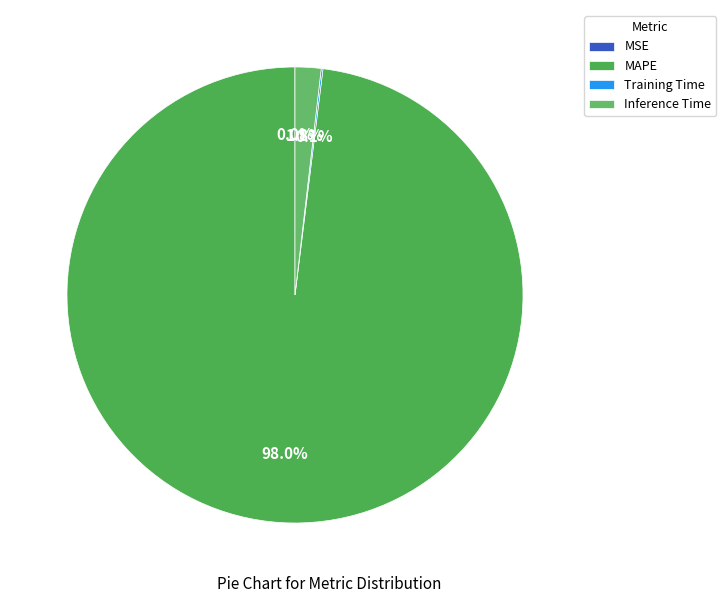

What is the change in value from MAPE to Inference Time?

-53.6